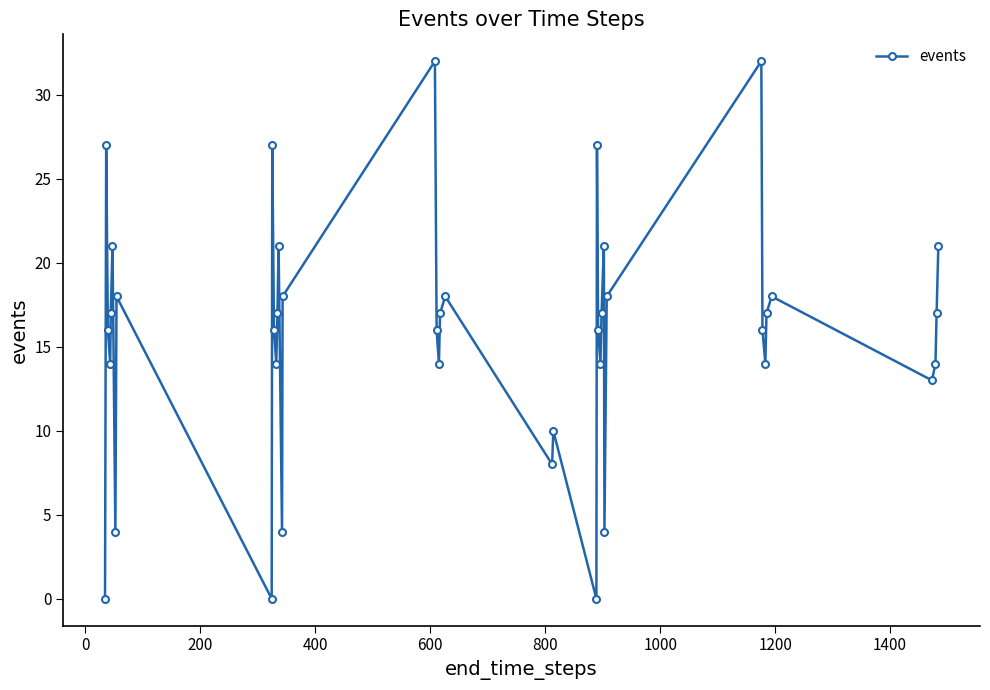

How many interior local valleys (lower than both neighbors) does the data have?

12